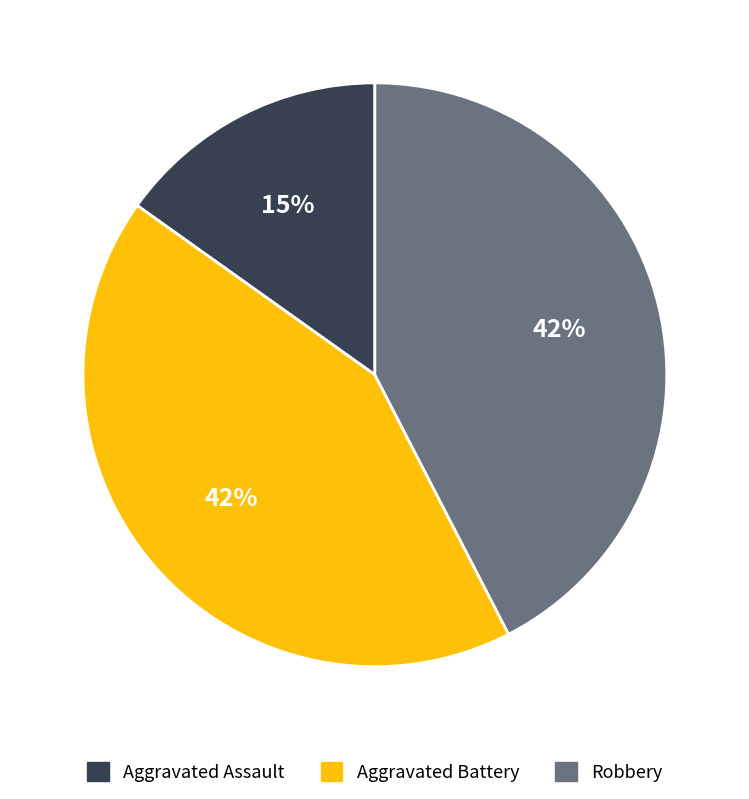

To the nearest percent, what is the difference between the Aggravated Battery and Aggravated Assault slice percentages?

27%